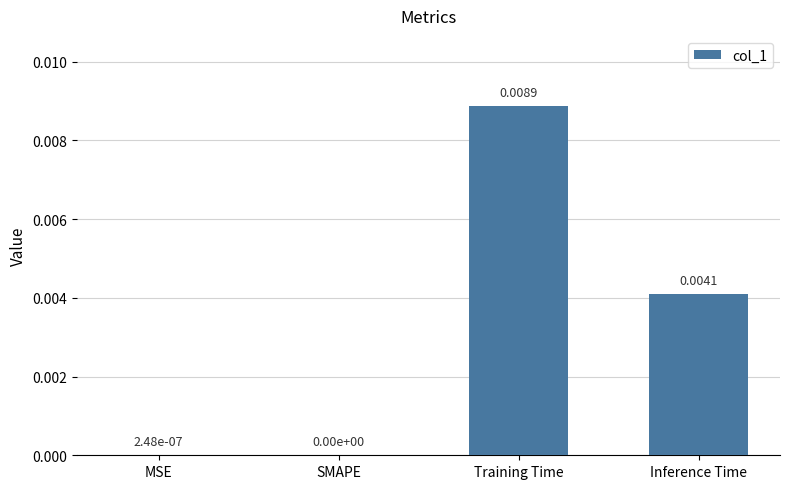

True or false: the data shows 0.0 at Inference Time.

True